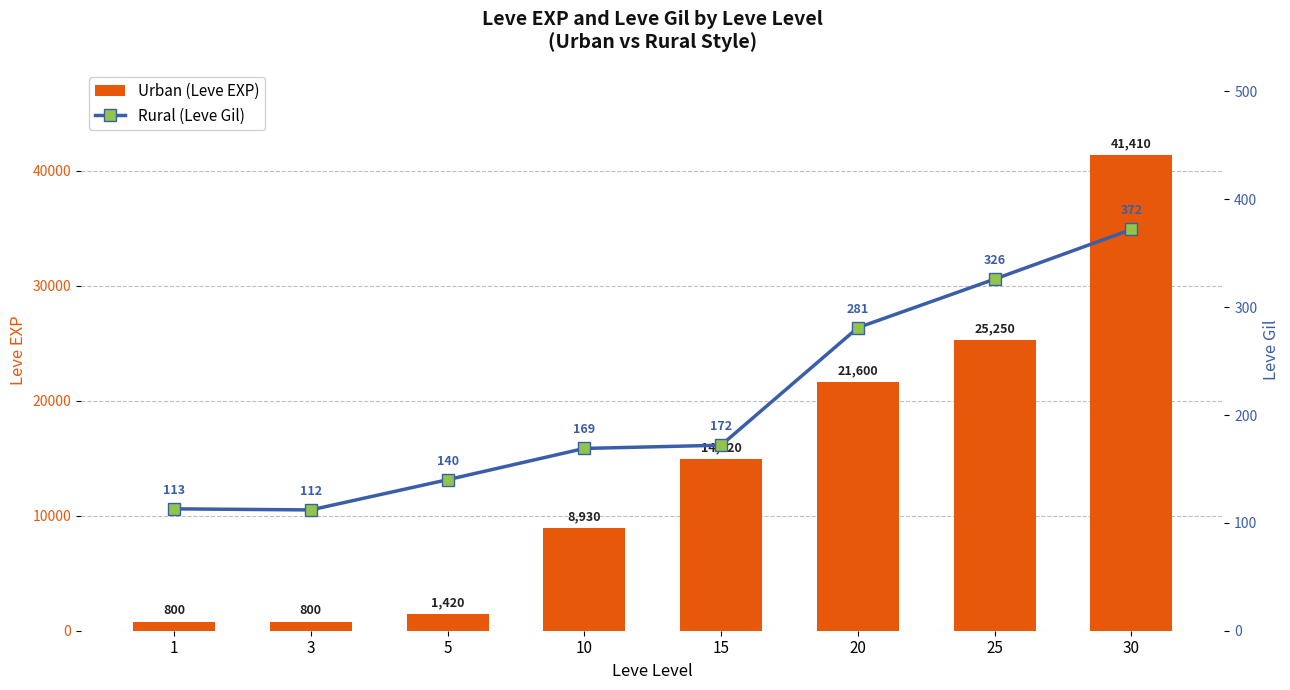

What is the maximum value for Leve EXP (Urban)?

41410